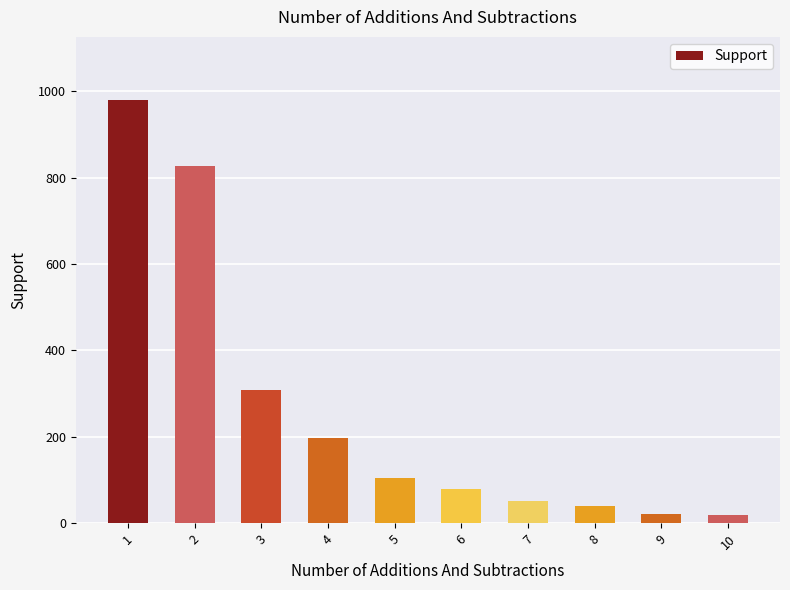

How many bars are there in total?

10